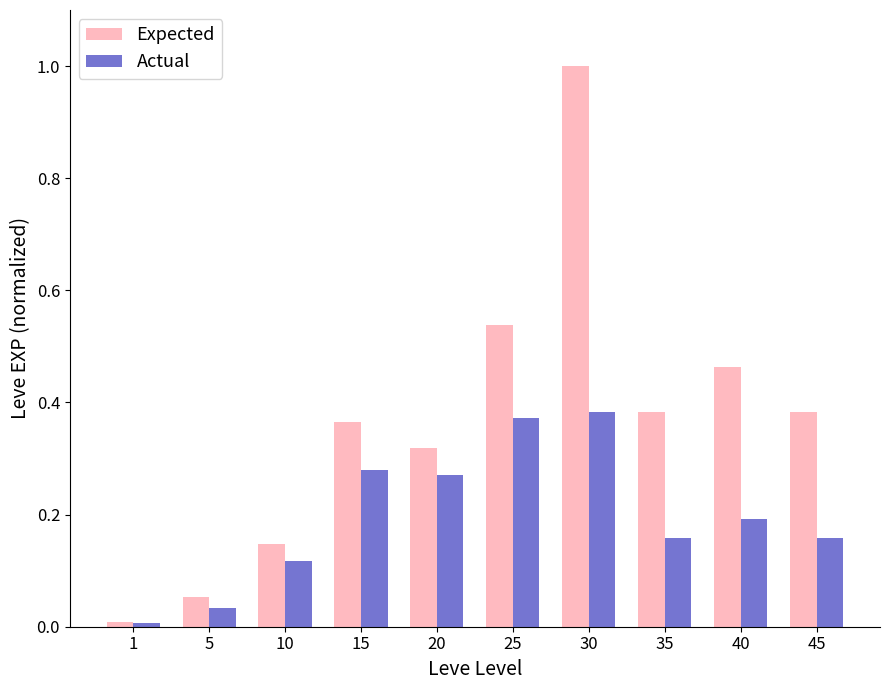

True or false: Actual has a value of 0.1 at 5.

False